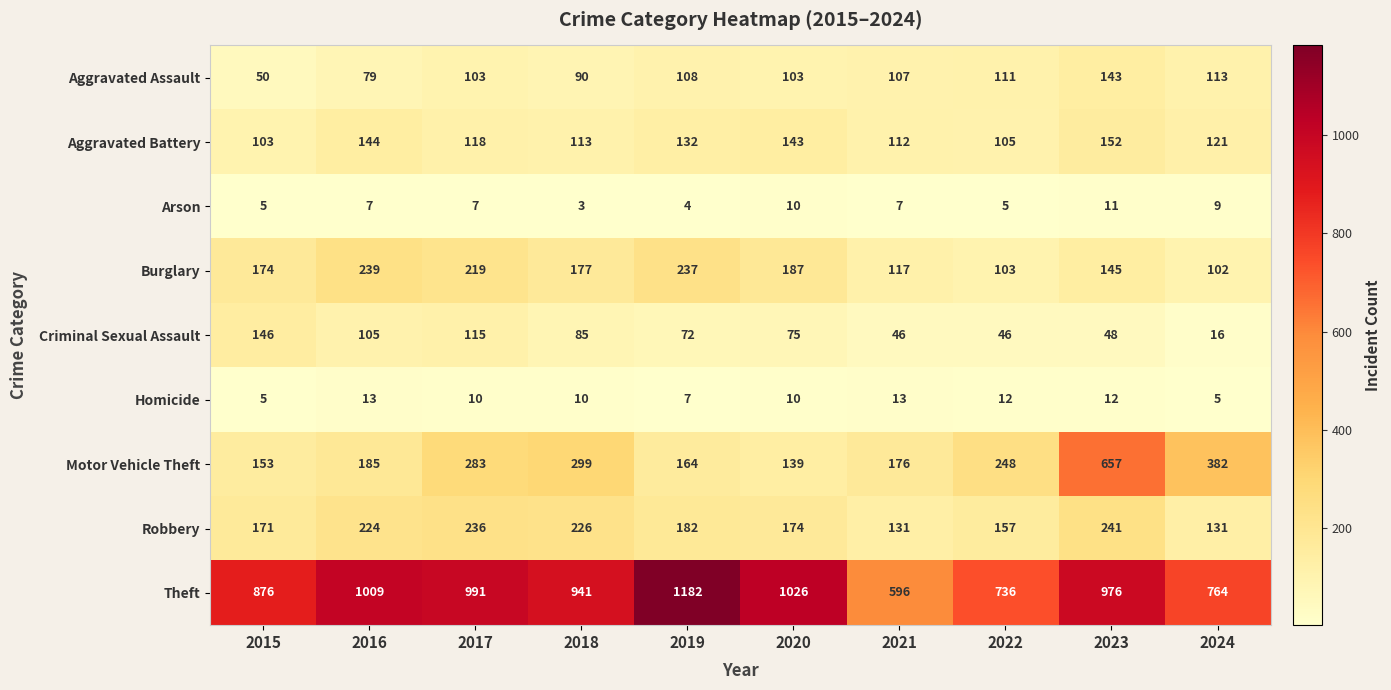

How many values in the Robbery series are below 182?

5